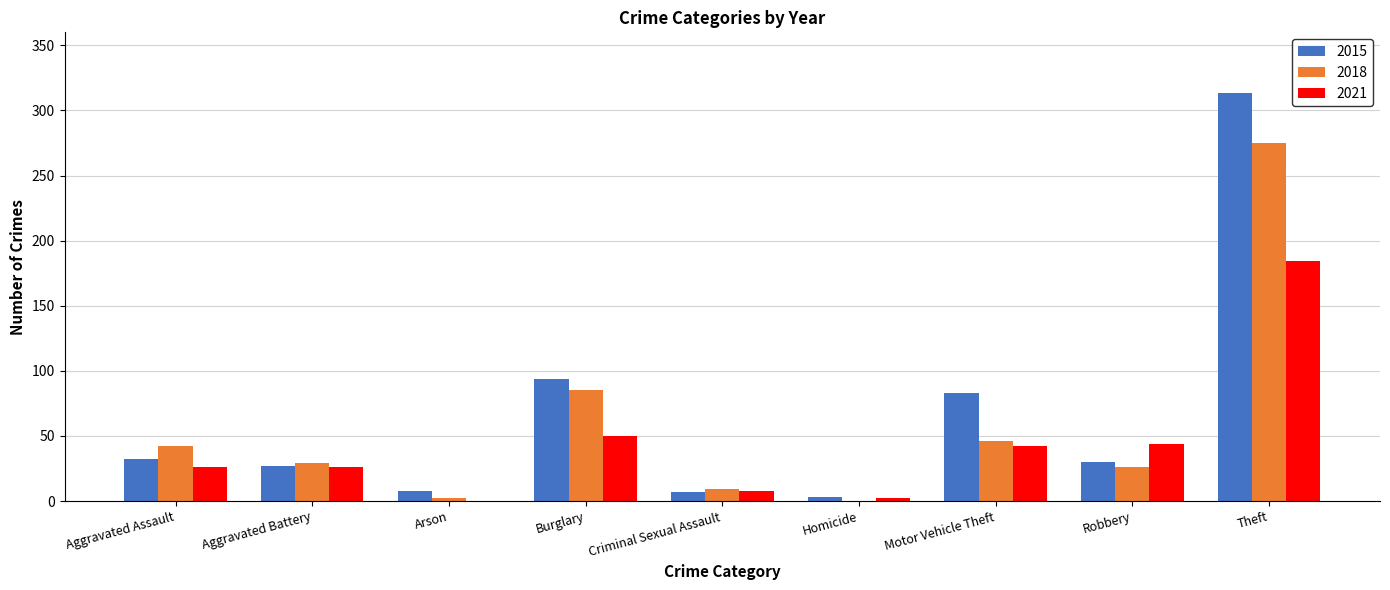

Which series has the widest spread of values?

2015